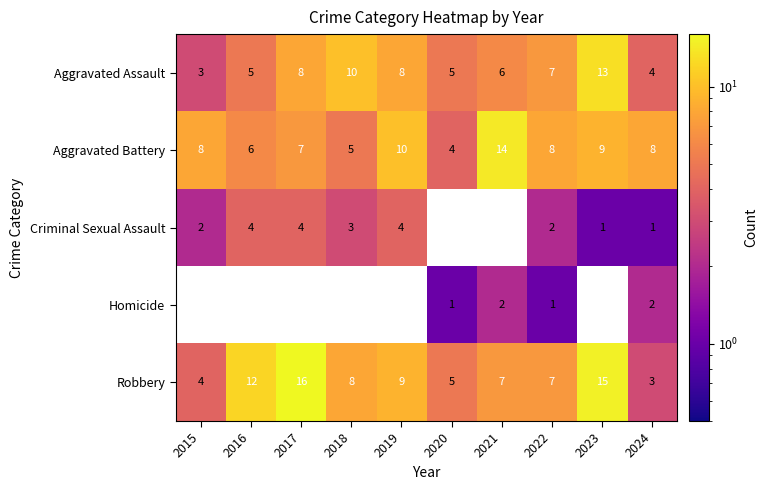

True or false: Robbery has a value of 9 at 2019.

True